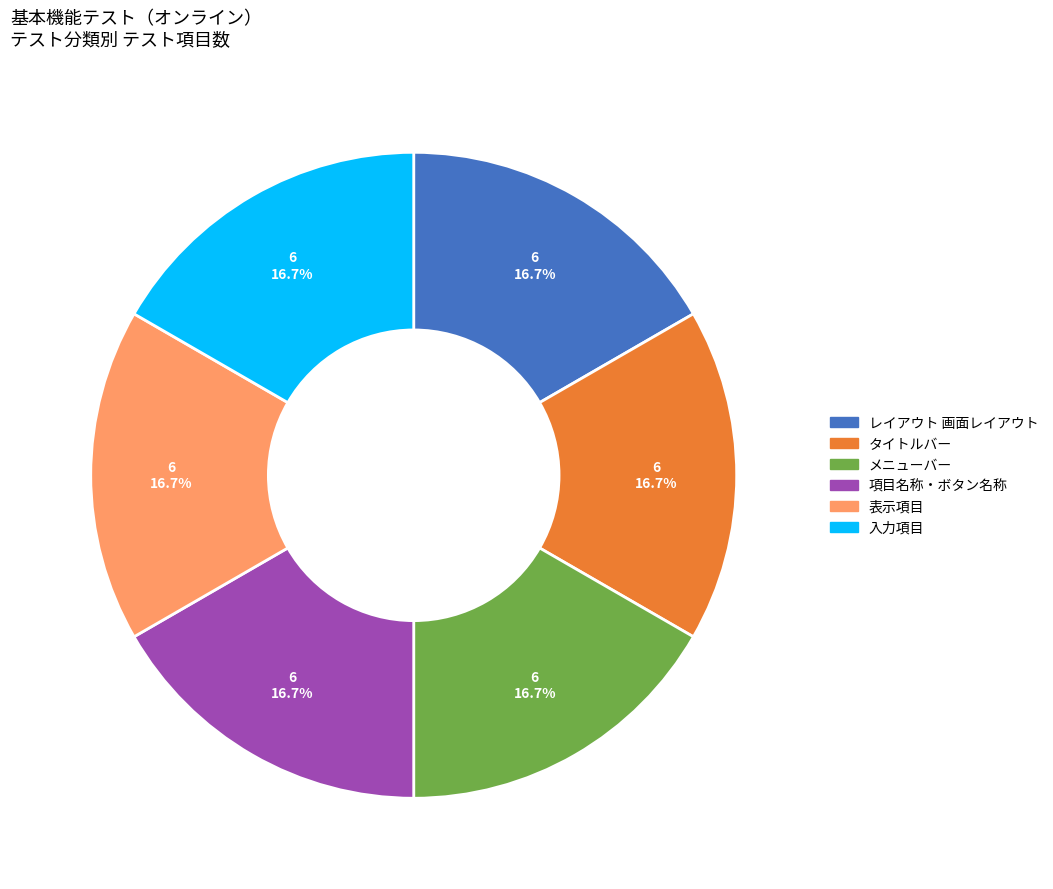

Is there any slice that represents more than half of the pie?

No